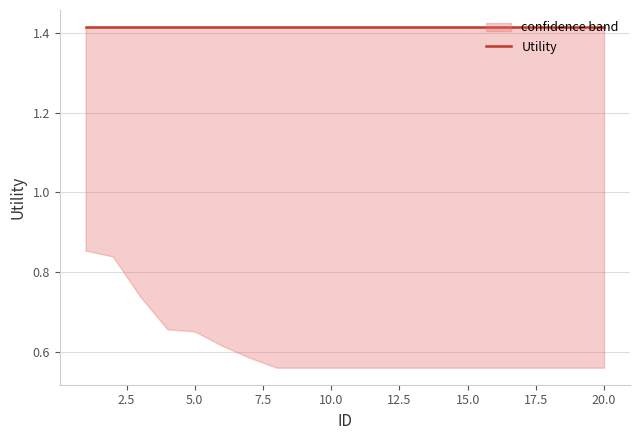

How many lower values are between 0 and 1?

20